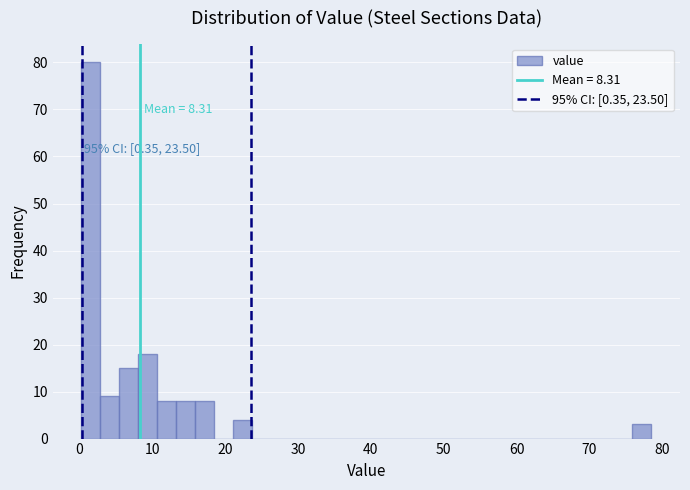

Around what value on the x-axis is the tallest bar? Give the approximate position of its centre, as read against the axis.

2